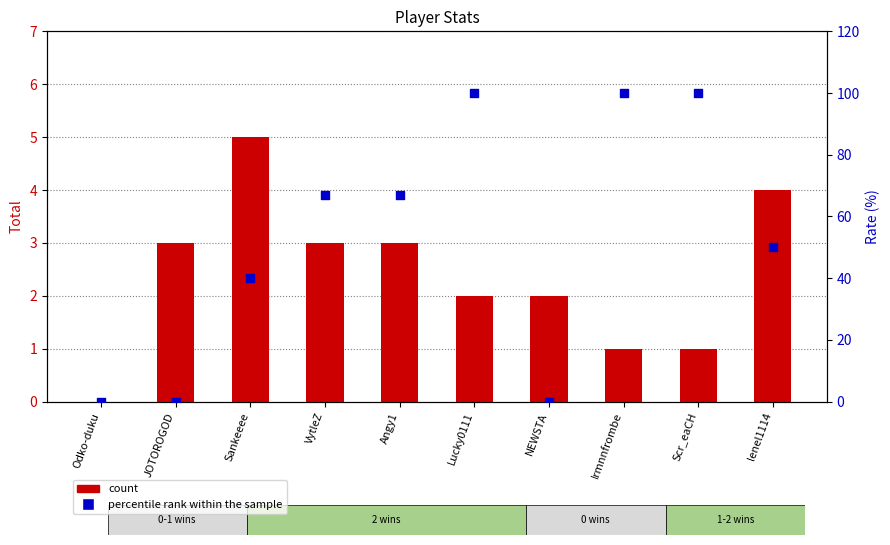

At which category is the sum across all series the highest?

Lucky0111